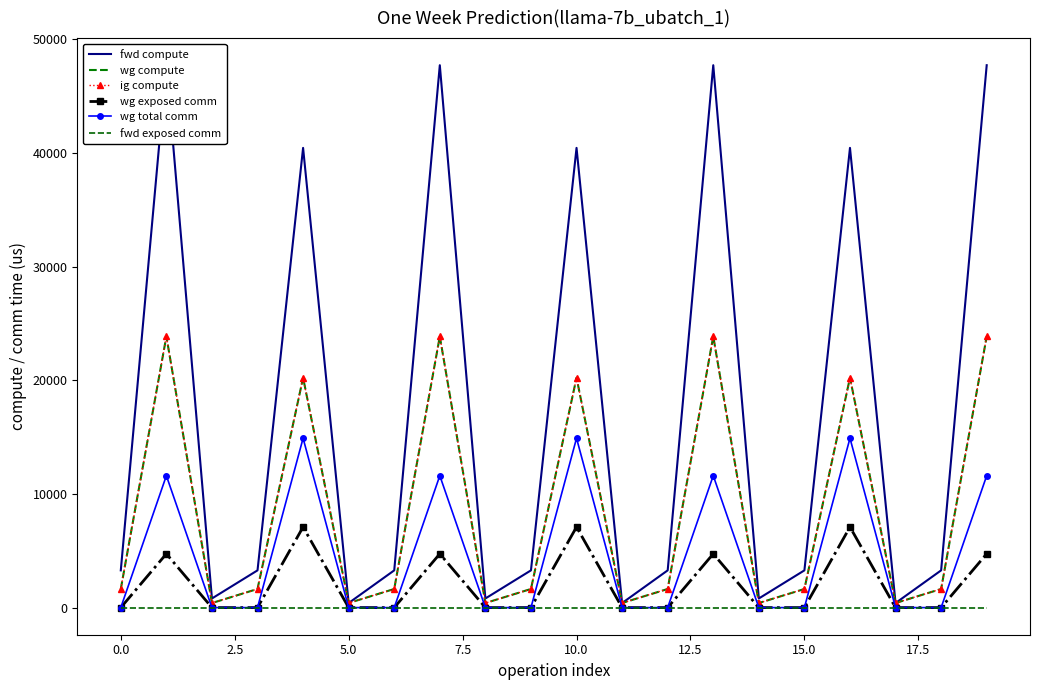

Which series has the largest total across all categories?

fwd compute